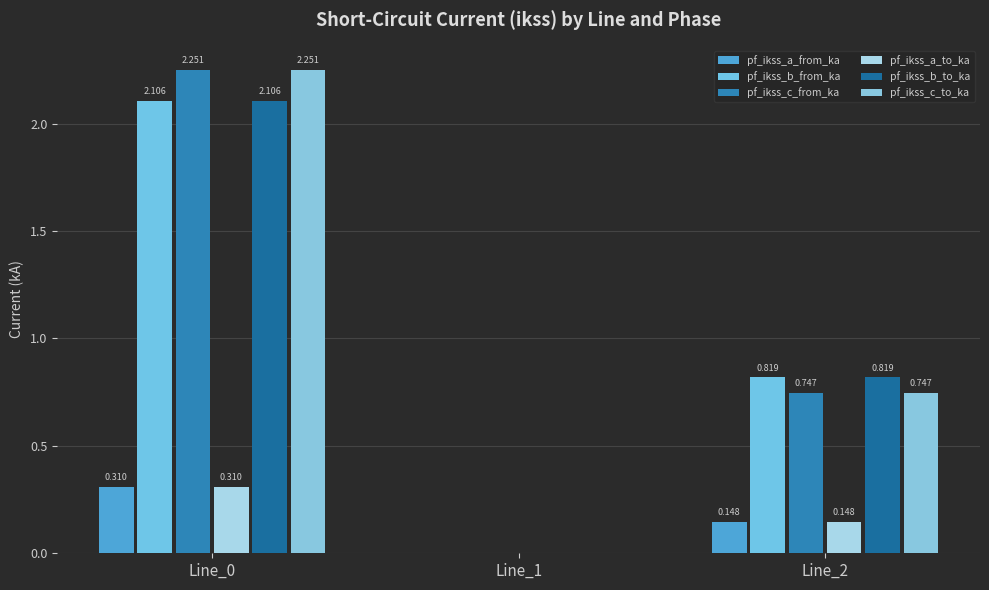

The value of pf_ikss_a_to_ka at Line_1 is 0.0. True or false?

True